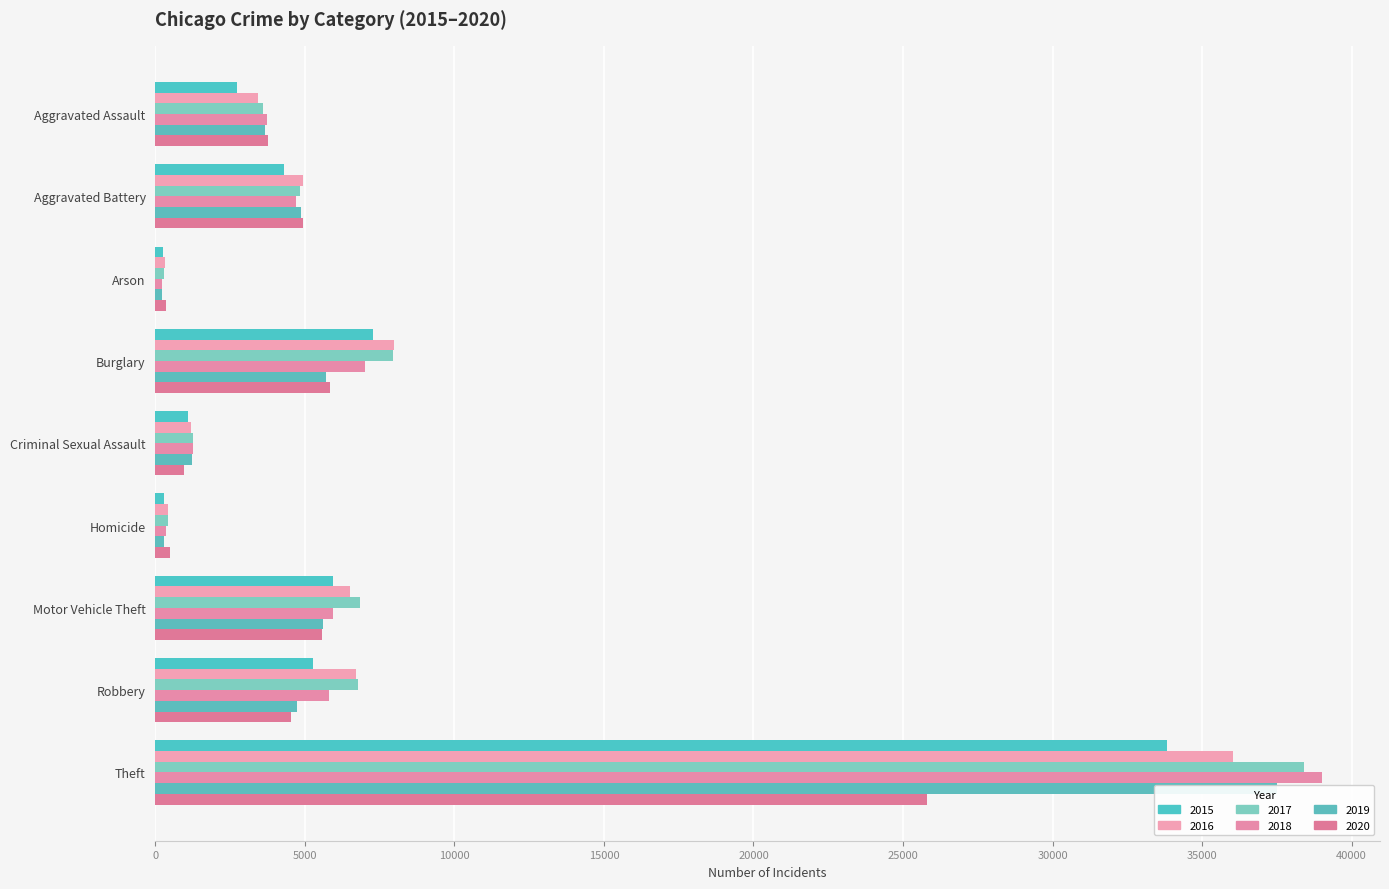

Does the chart contain stacked bars?

No